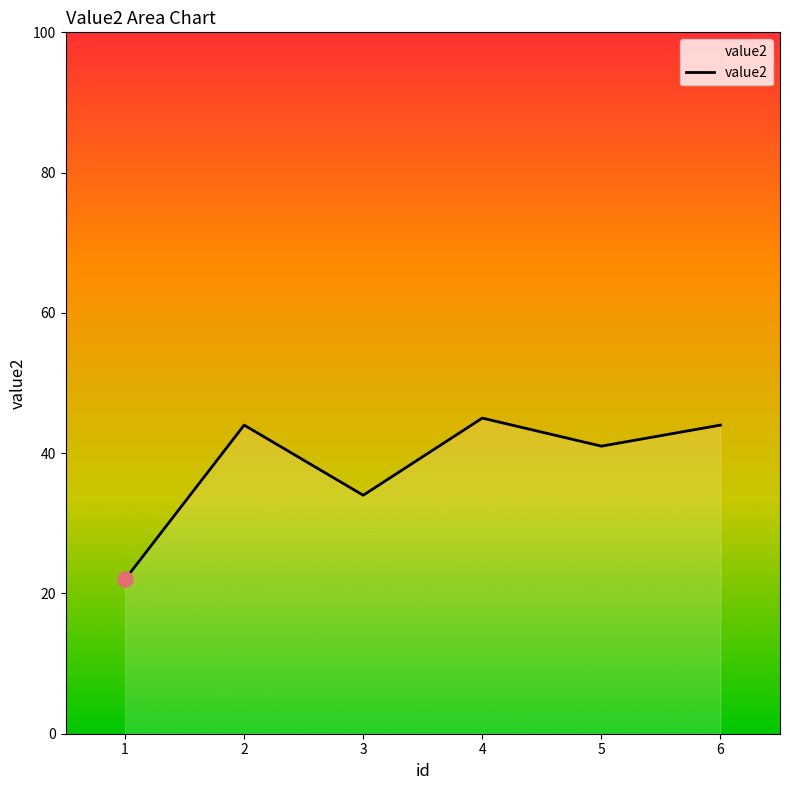

Which has a higher value, 3 or 2?

2